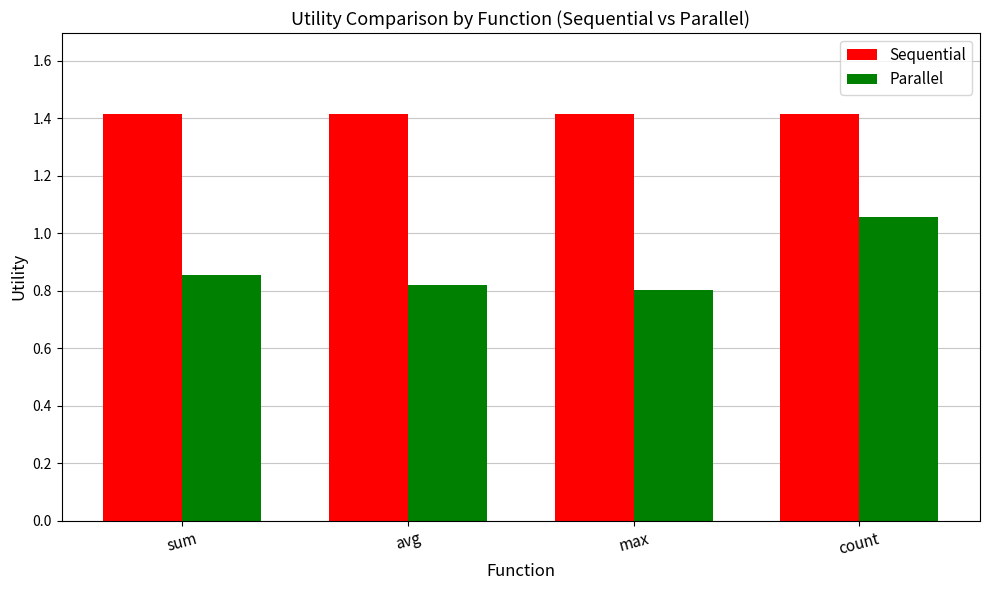

Which series changed the most between avg and count?

Parallel